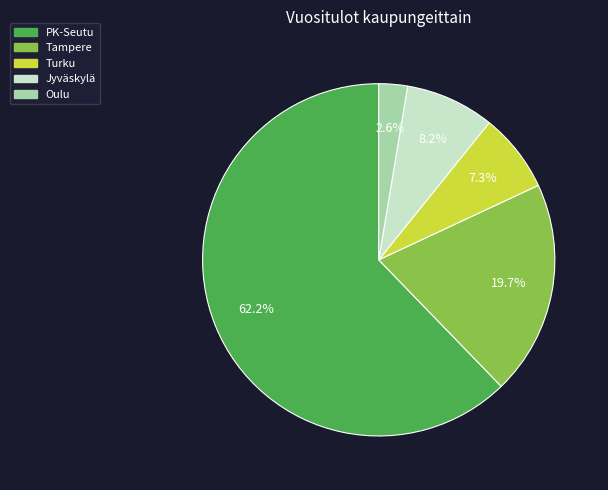

What is the total percentage of Oulu and Jyväskylä?

10.8%